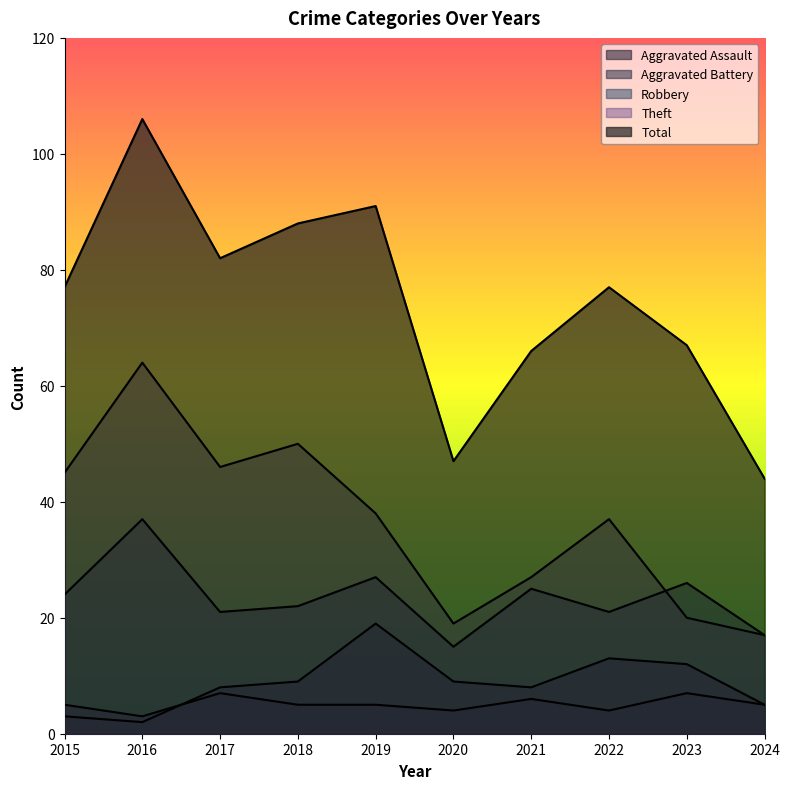

What are all the series names shown in the legend?

Aggravated Assault, Aggravated Battery, Robbery, Theft, Total